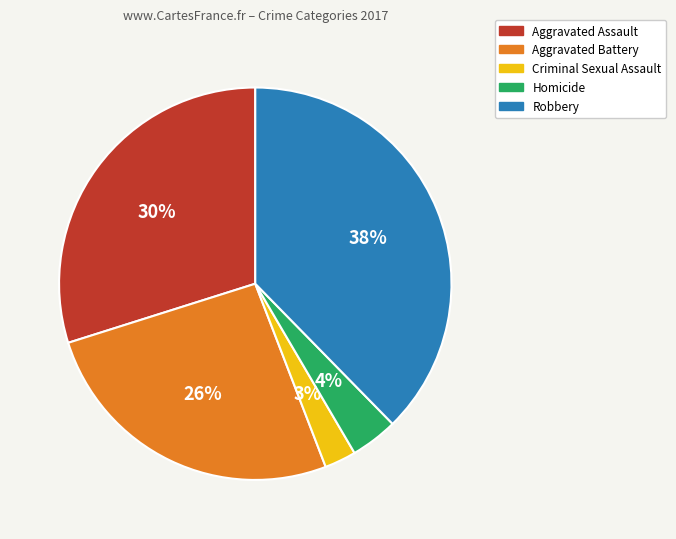

How many slices are in this pie chart?

5